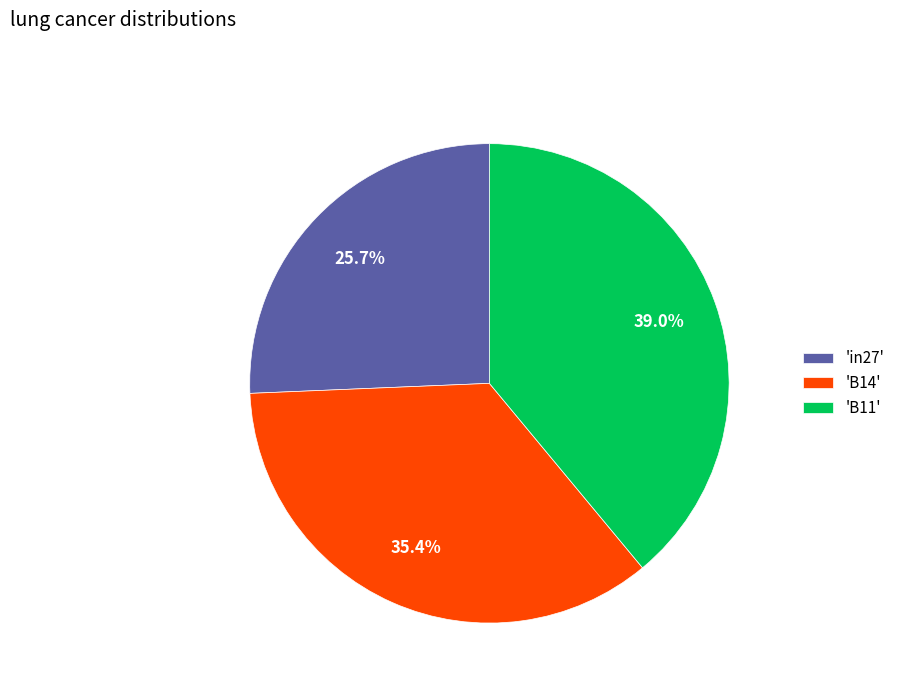

What percentage is NOT represented by 'B11'?

61.0%